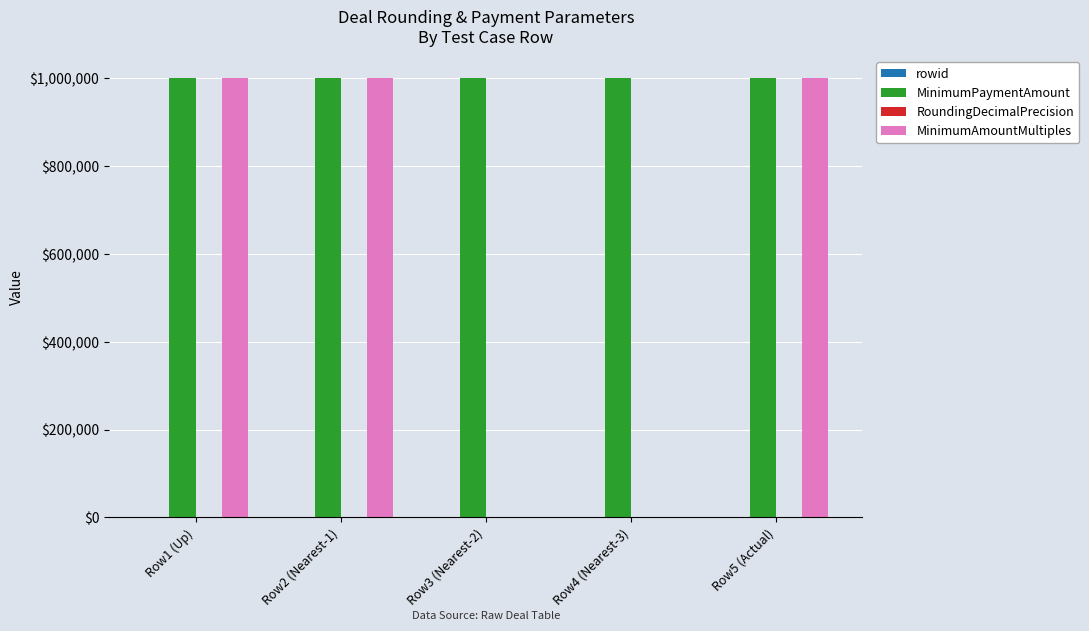

What is the spread (max minus min) of values at Row4 (Nearest-3)?

1000000